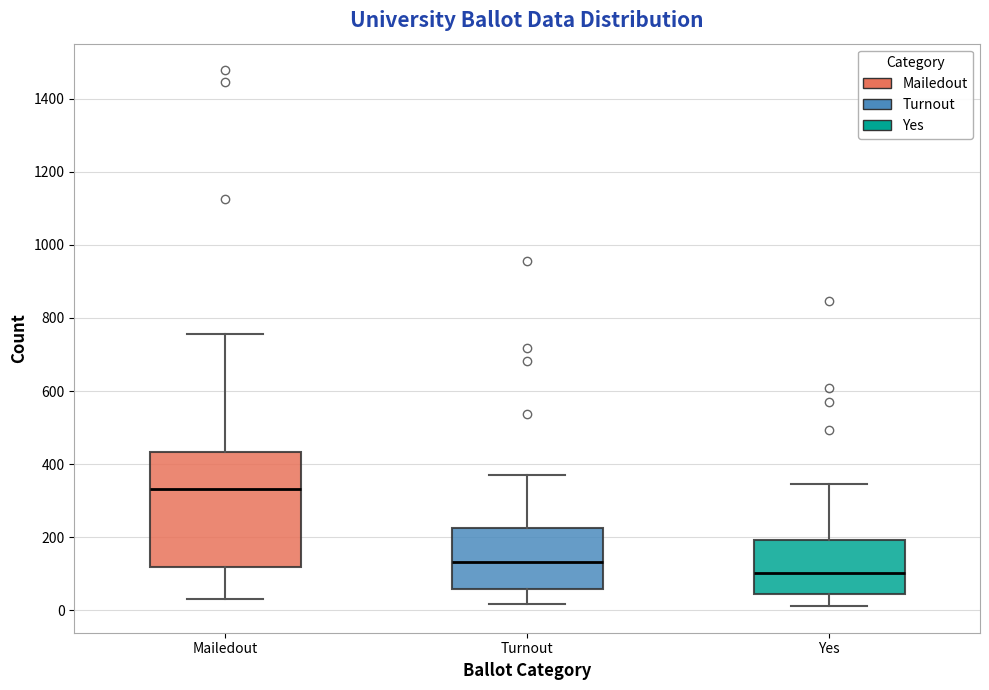

Comparing the boxes themselves (not the whiskers), which one is the tallest?

Mailedout